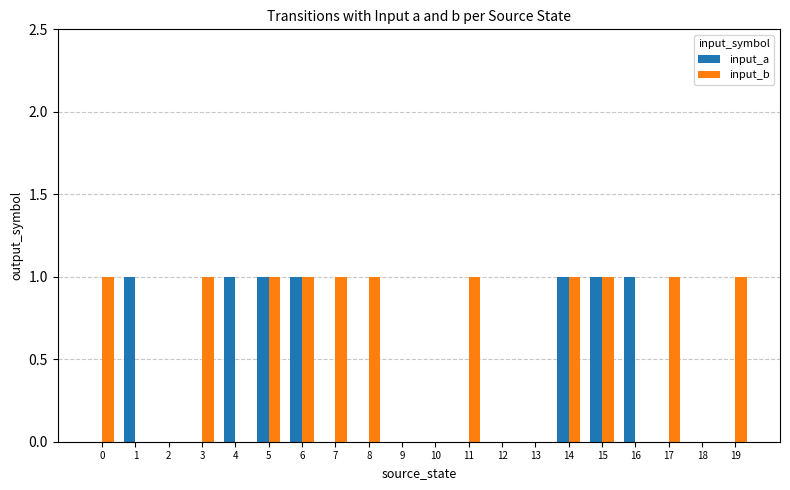

How many groups of bars are there?

20